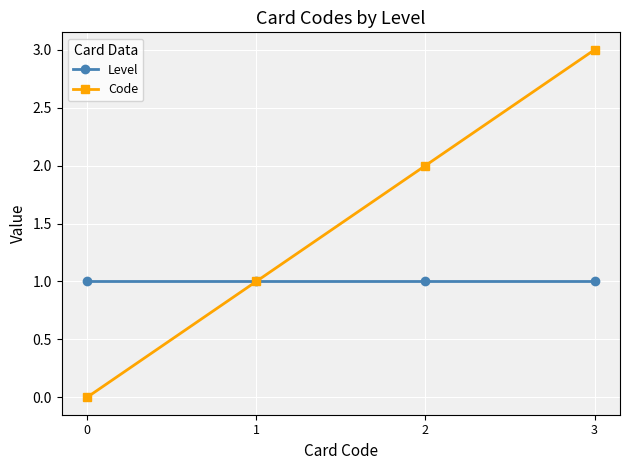

What is the sum of all Level values?

4